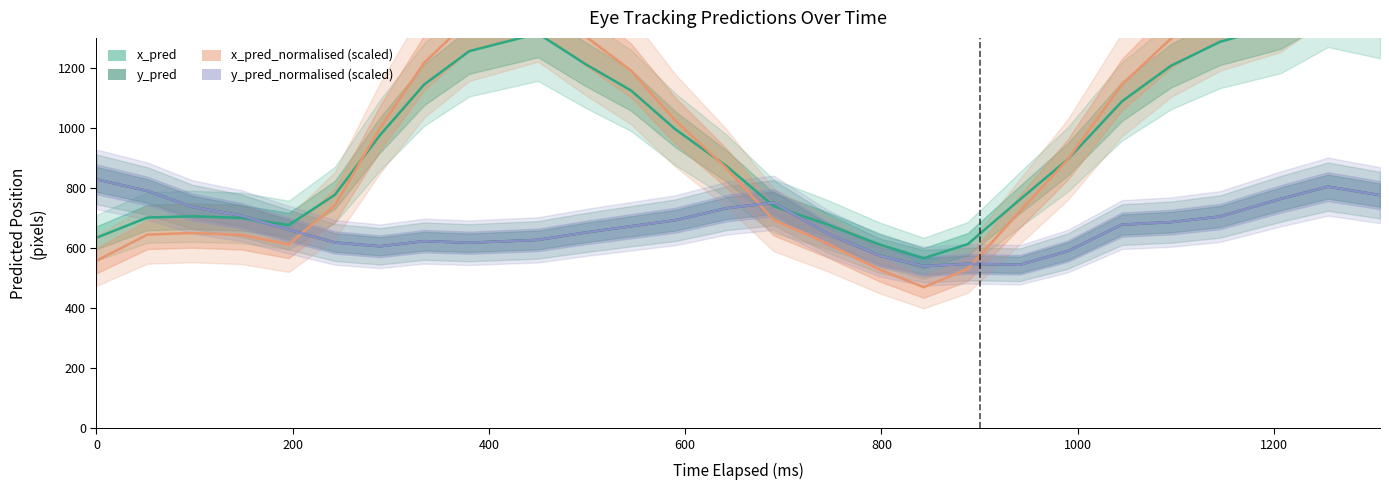

Which series has the largest total across all categories?

x_pred_normalised (scaled)